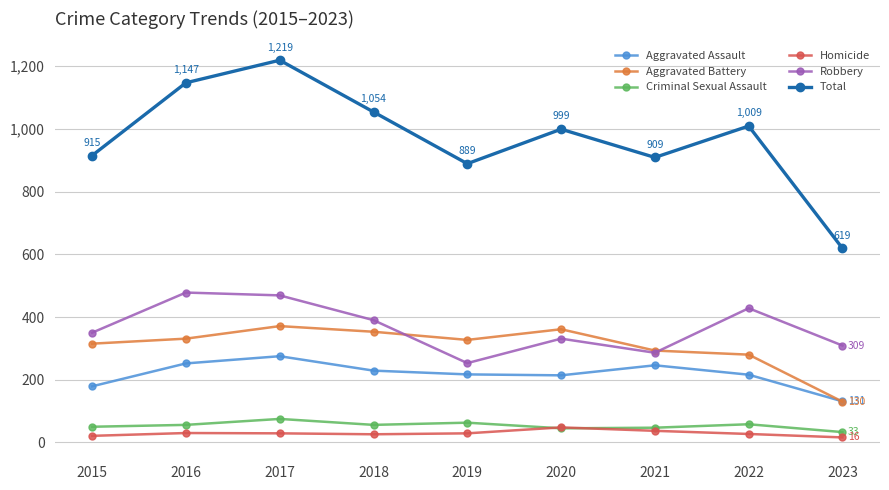

What is the value of the Aggravated Battery point at the 9th from the left?

130